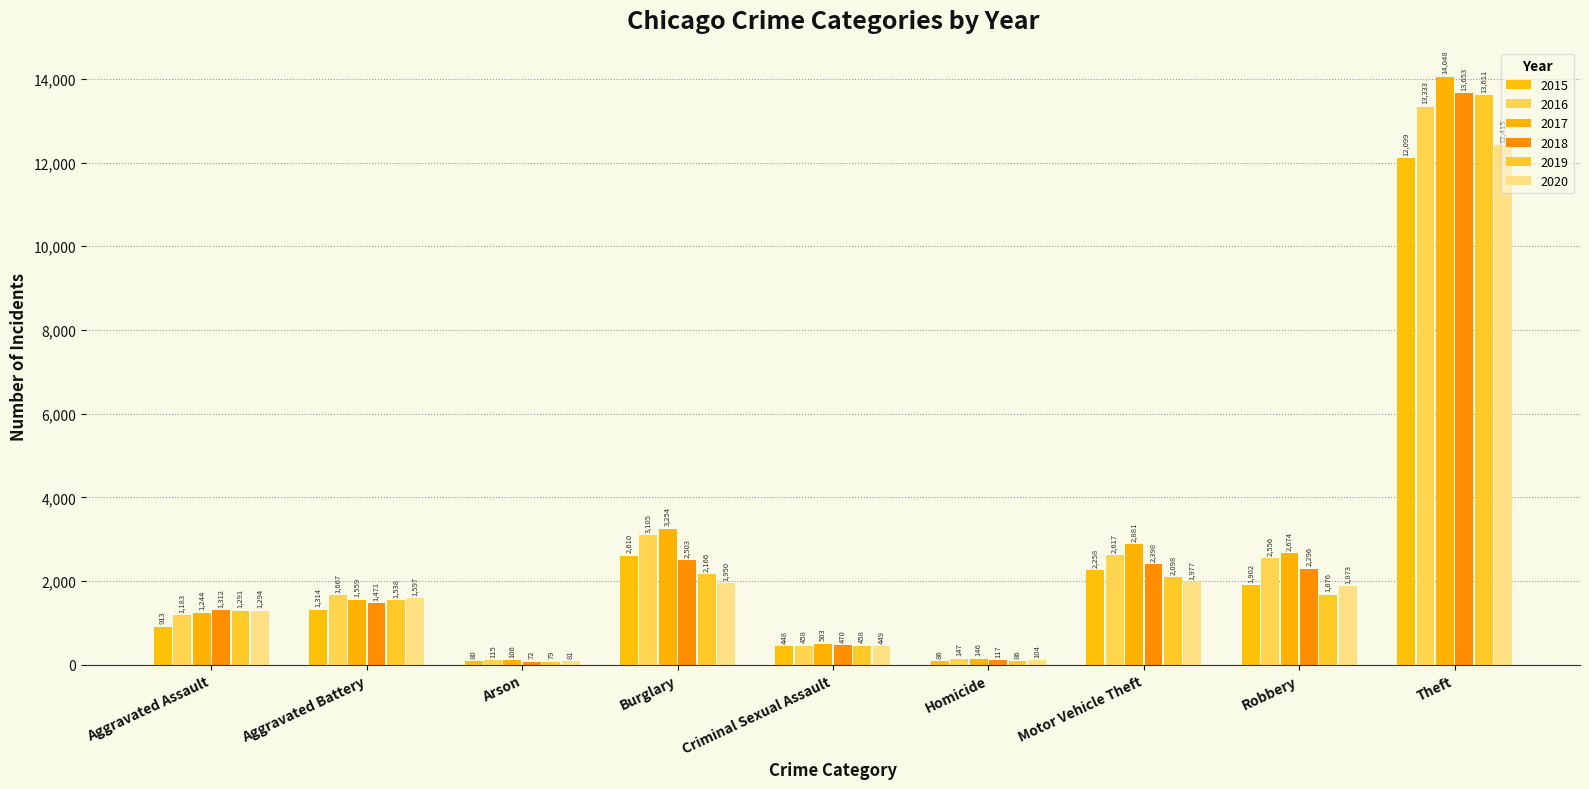

What are all the series names shown in the legend?

2015, 2016, 2017, 2018, 2019, 2020